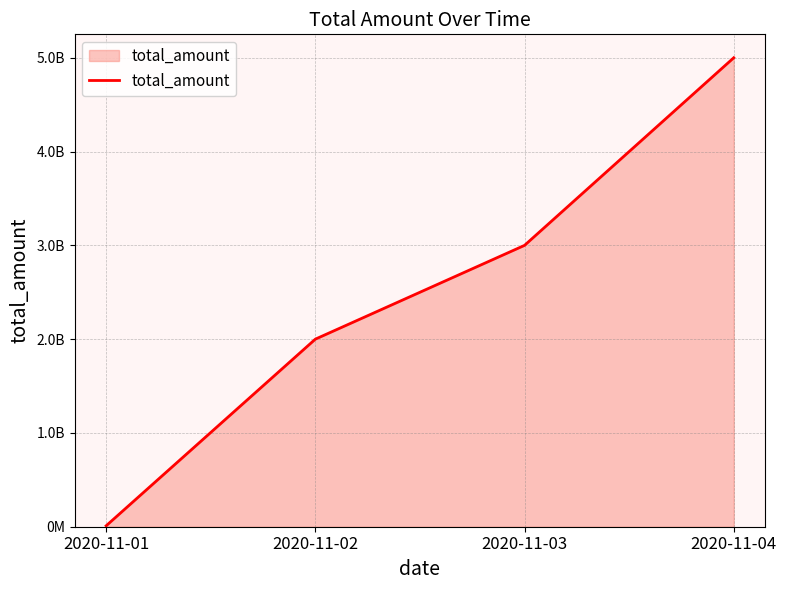

Does the chart have visible grid lines?

Yes